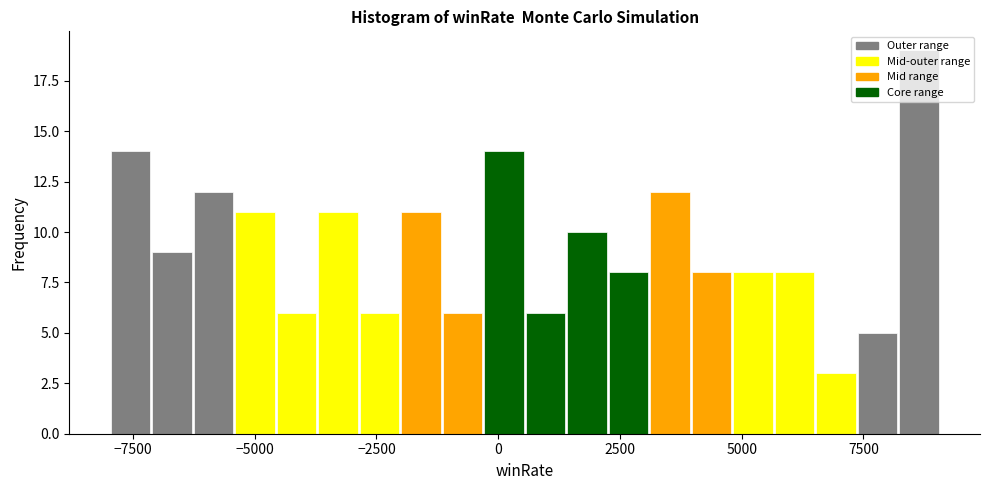

Around what value on the x-axis is the tallest bar? Give the approximate position of its centre, as read against the axis.

8500